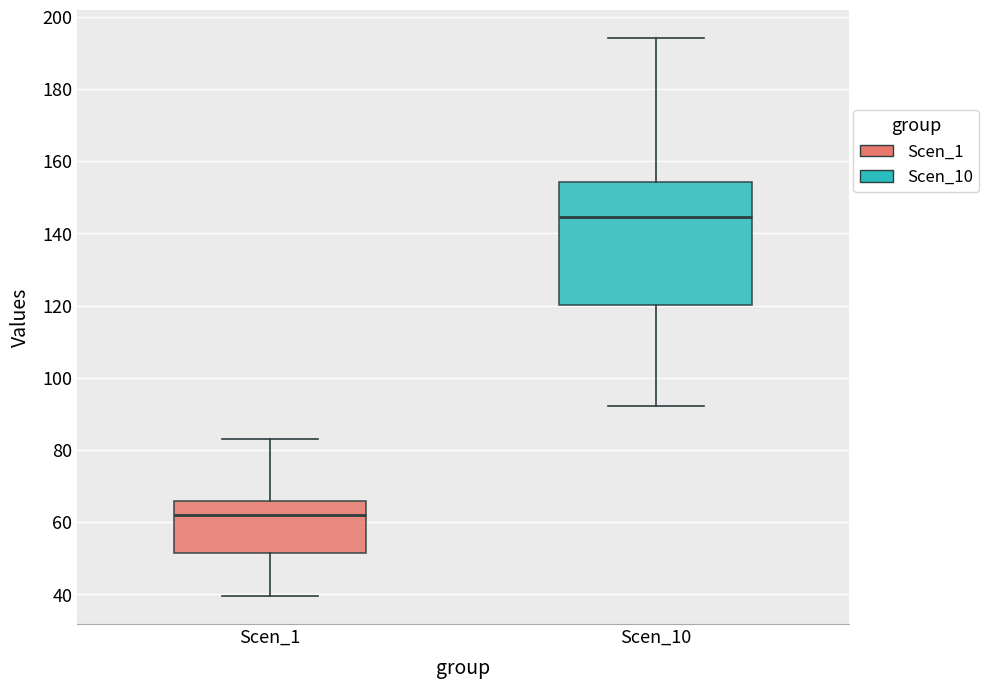

Which box is the tallest, from its lower edge to its upper edge?

Scen_10